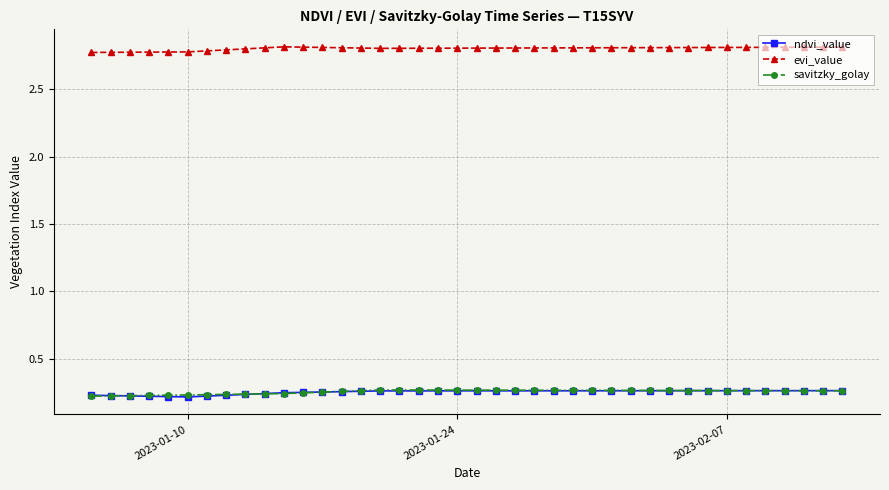

At how many categories does at least one series exceed 1?

40